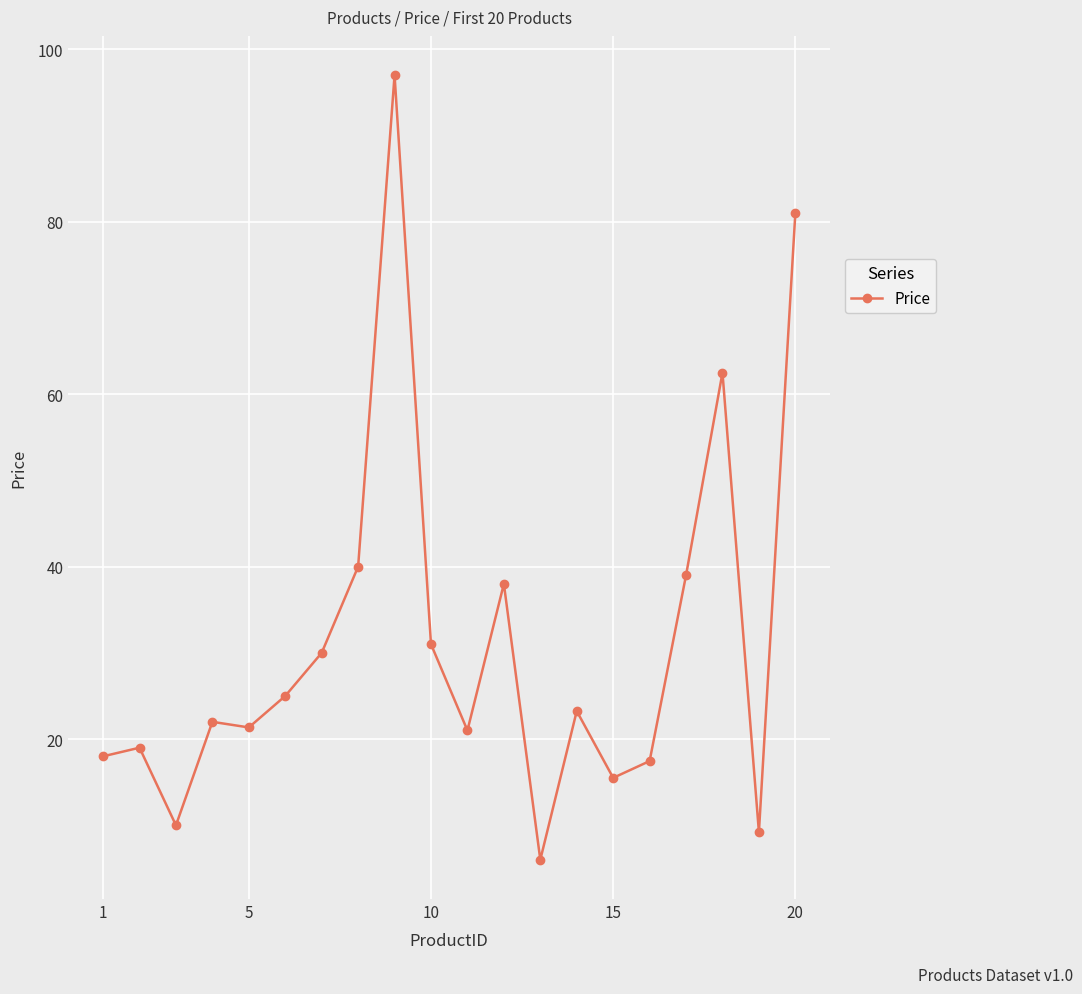

True or false: there are more than 1 points higher than both neighbors.

True